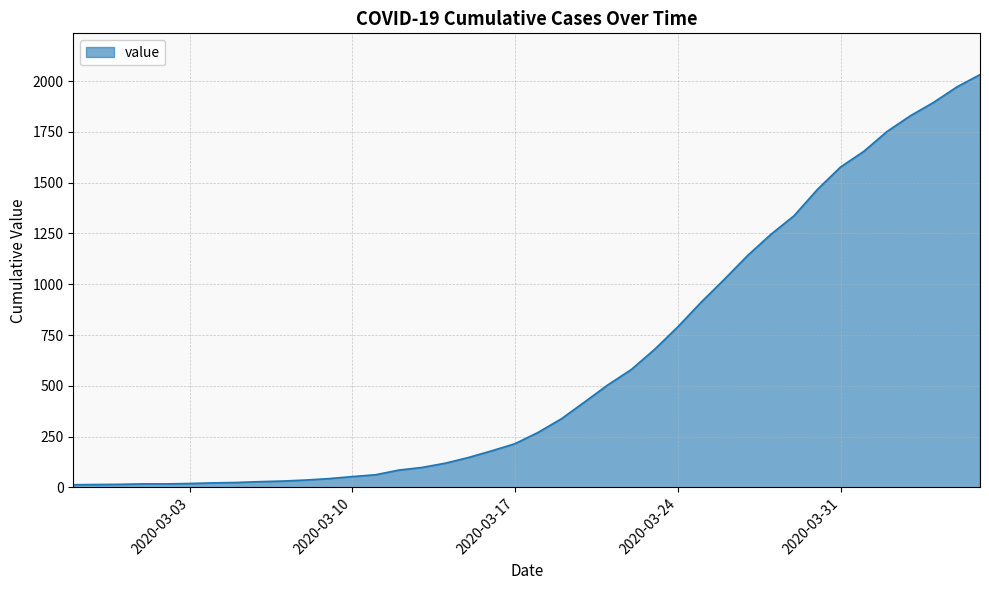

What is the greatest value displayed?

2032